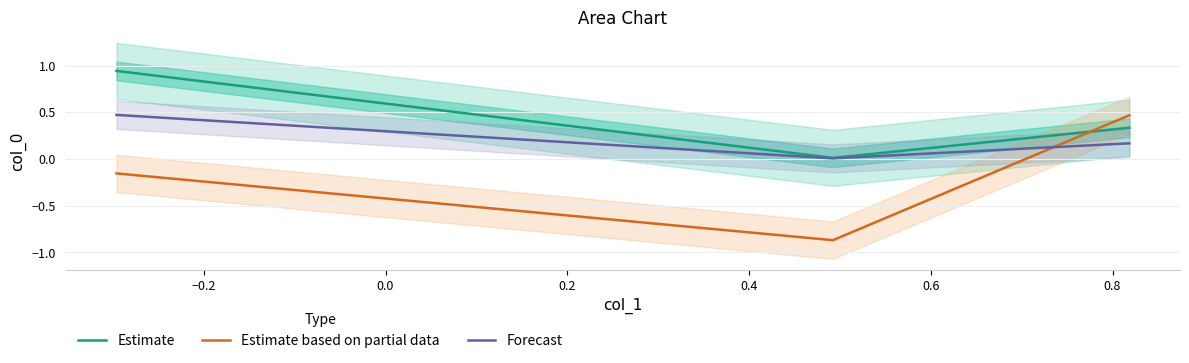

What is the average value of the Forecast series?

0.2